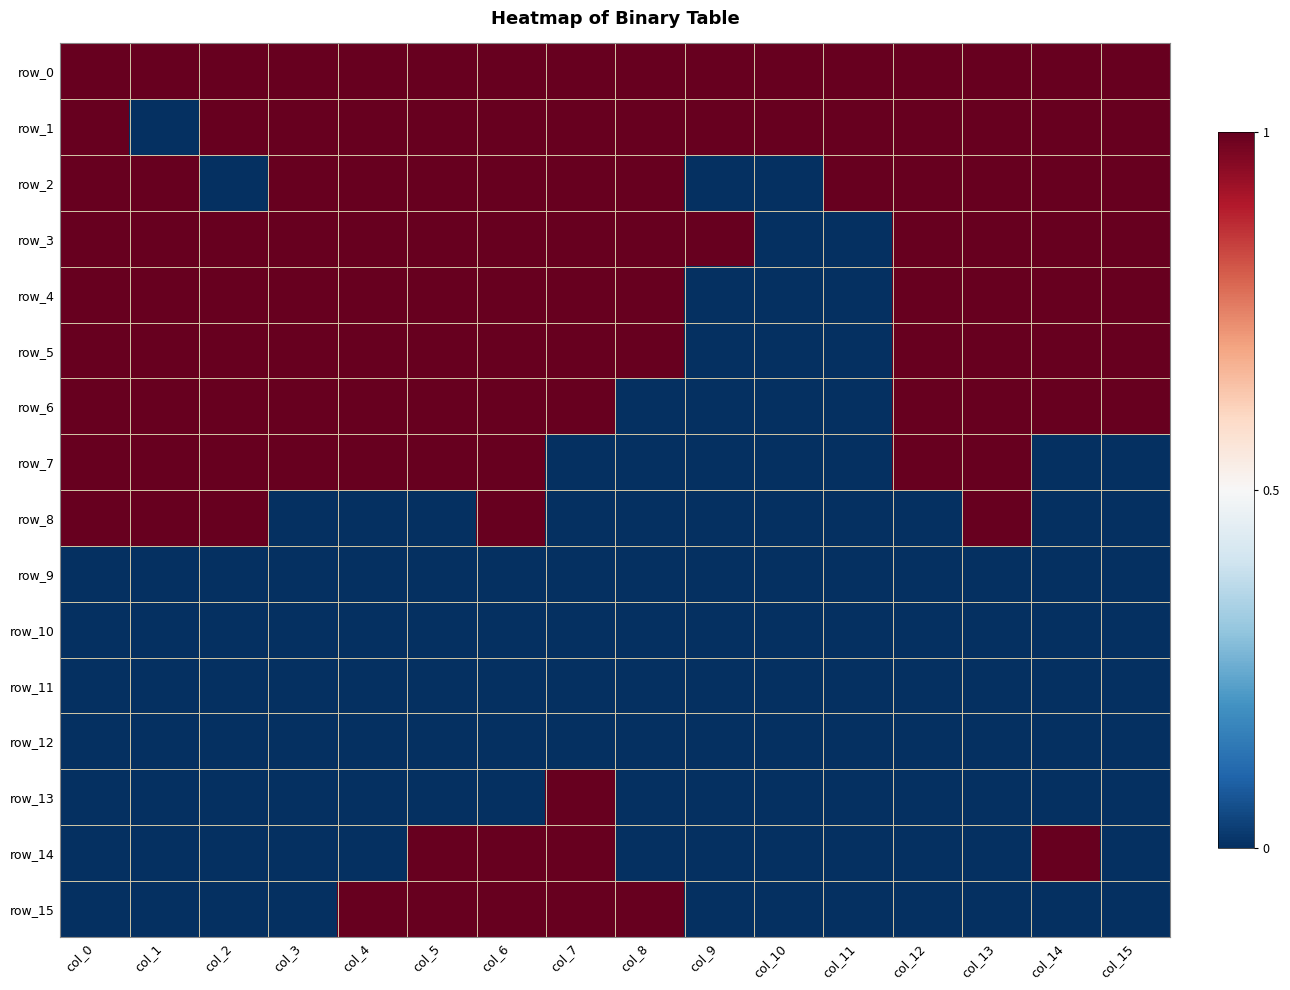

What is the total value across all series at col_15?

7